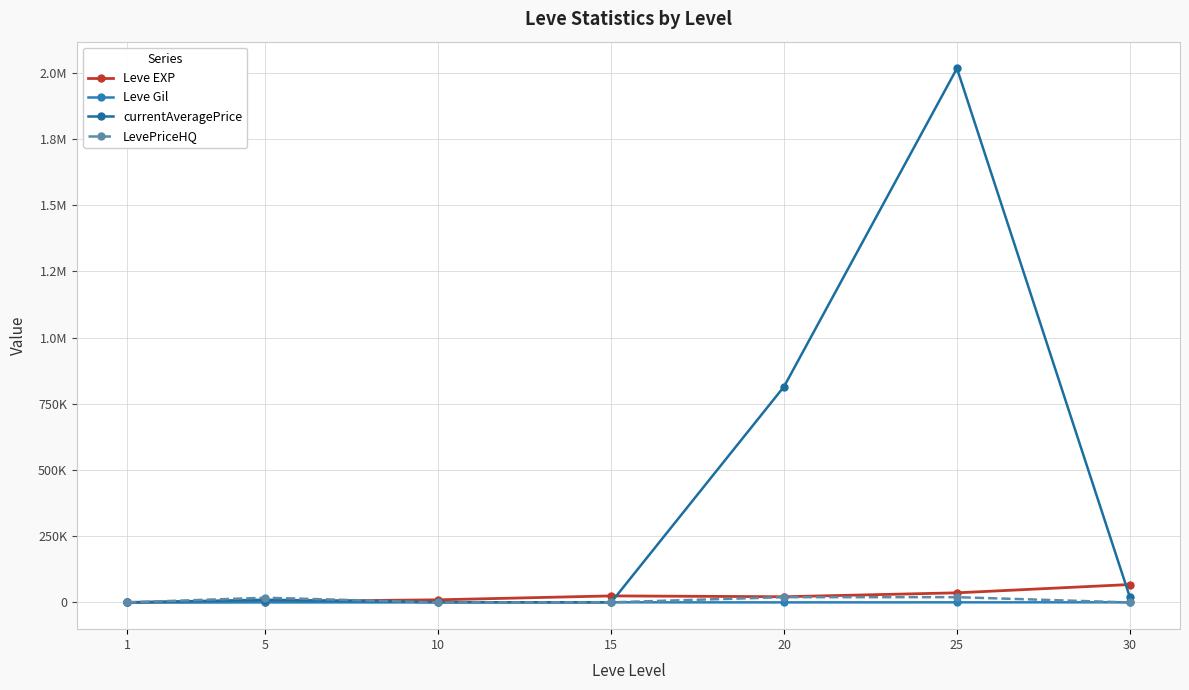

Which series changed the most between 20 and 25?

currentAveragePrice